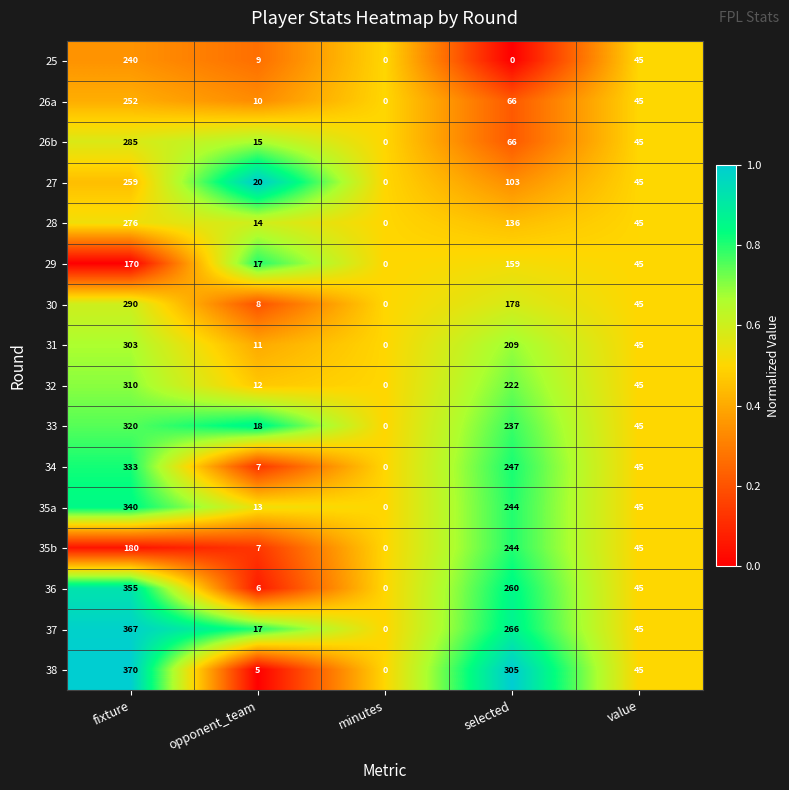

What is the sum of all 35a values?

642